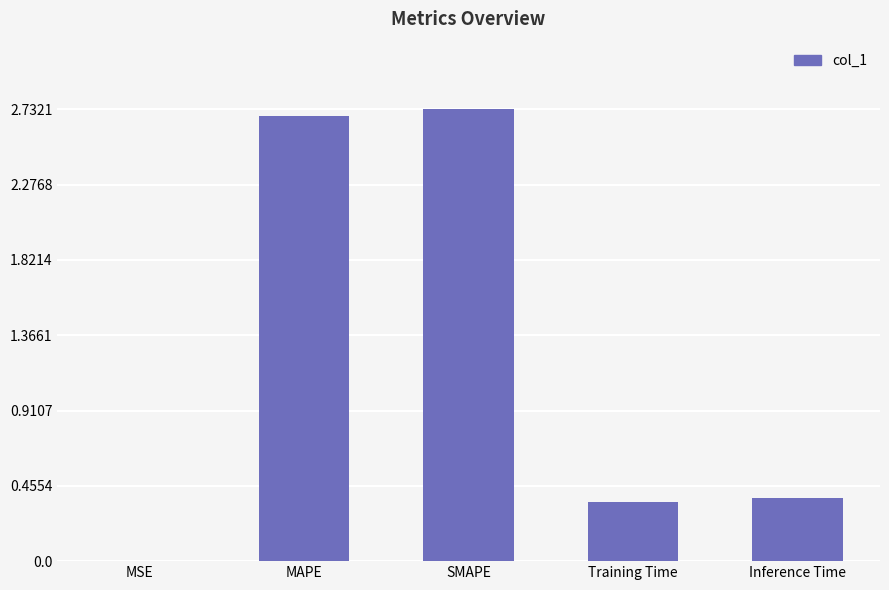

What is the sum of the values at Training Time and MAPE?

3.1